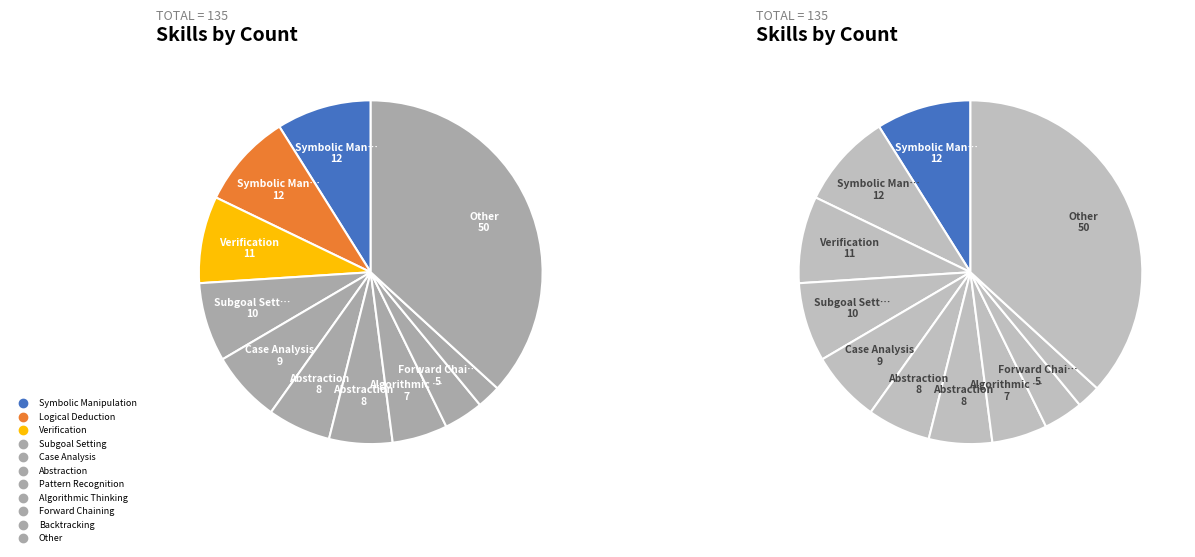

To the nearest percent, what is the difference between the largest and smallest slice percentages?

35%